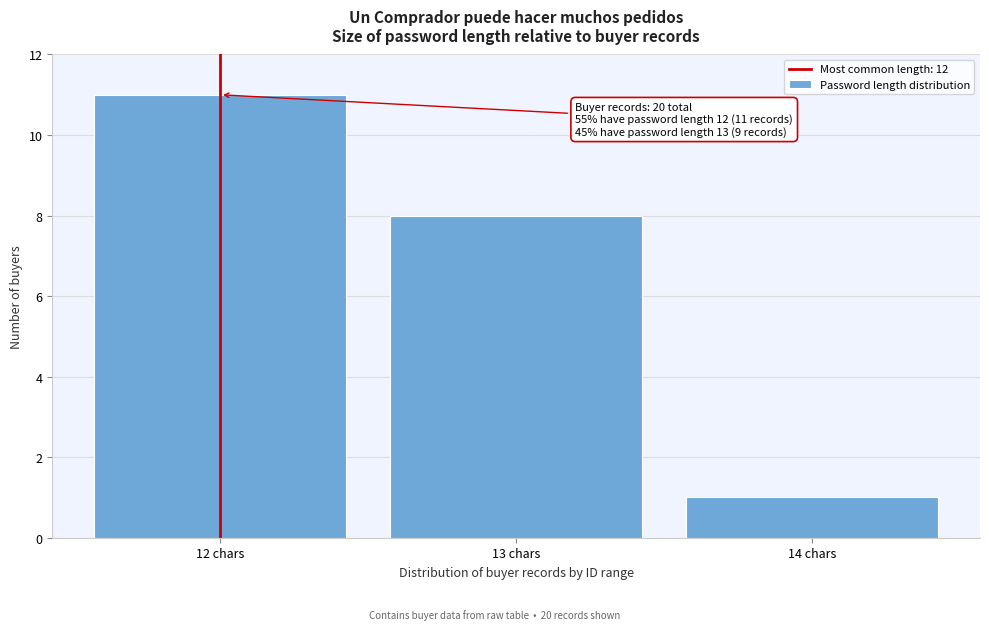

Over which range of the x-axis is the bar tallest?

11.5 to 12.5